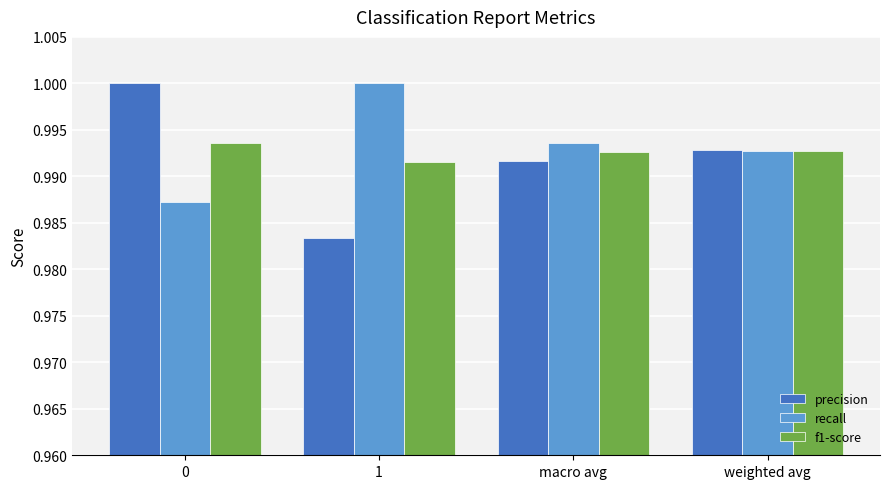

Are the bars horizontal?

No